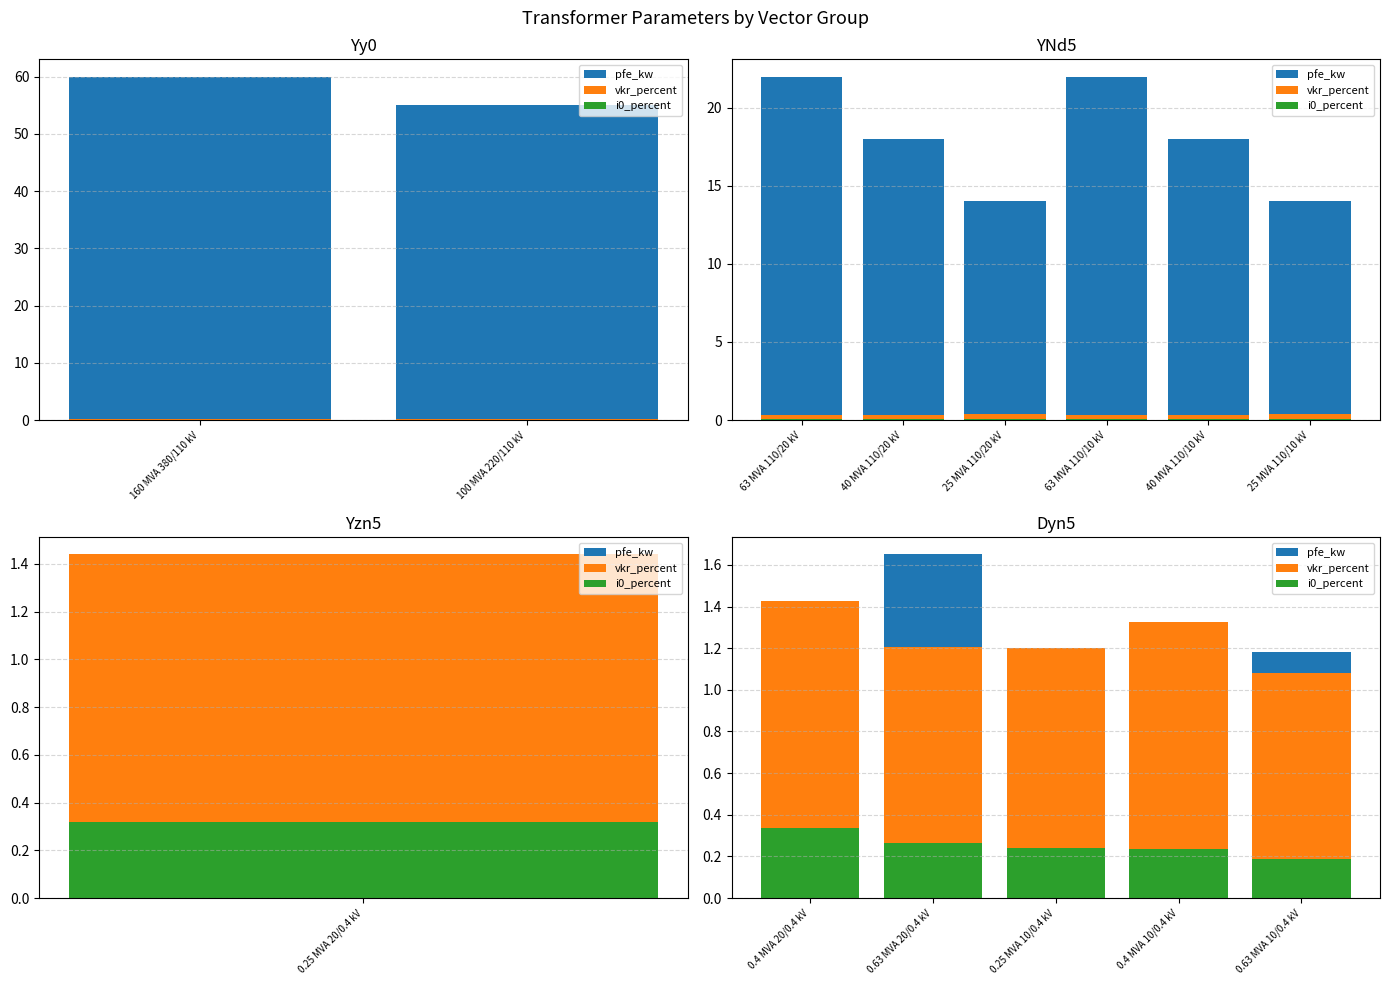

Which series has the largest range (max minus min)?

pfe_kw